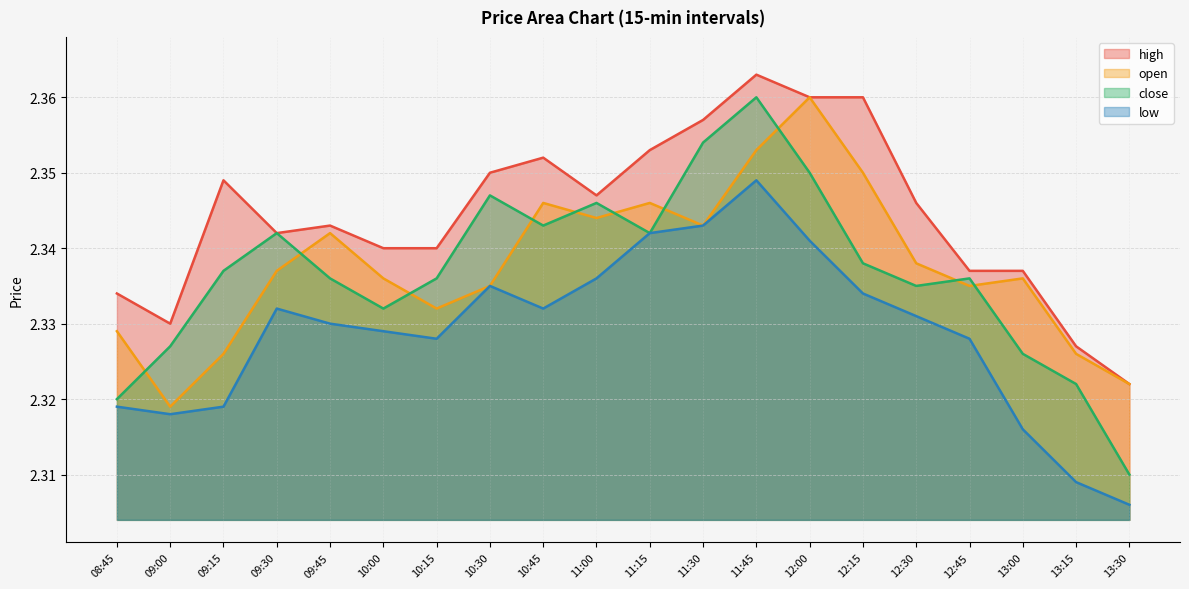

At 13:00, list the series in order from largest to smallest.

high, open, close, low